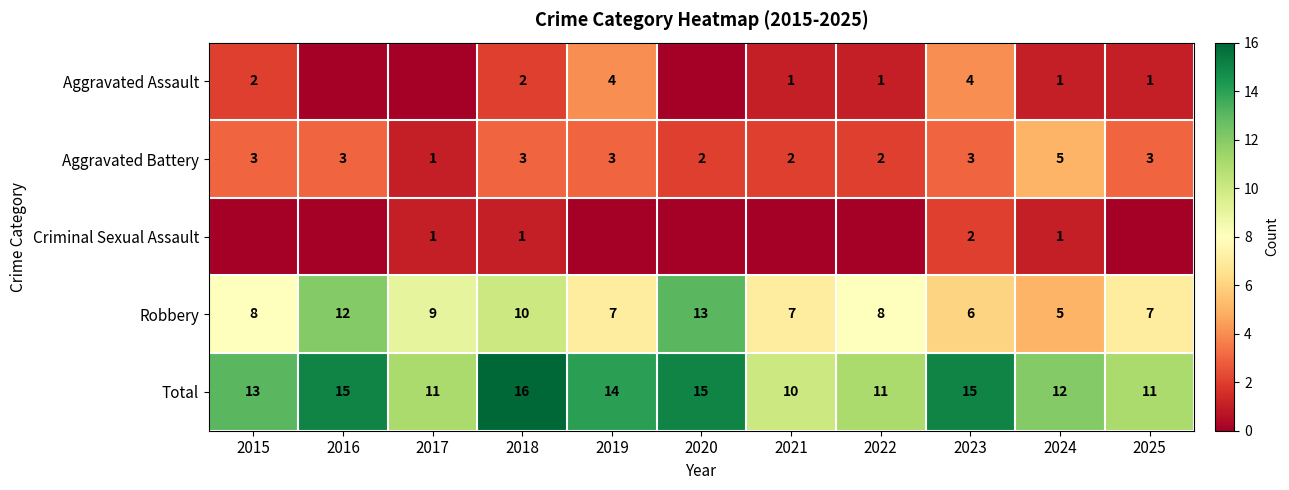

Which label corresponds to the largest value in the chart?

2018